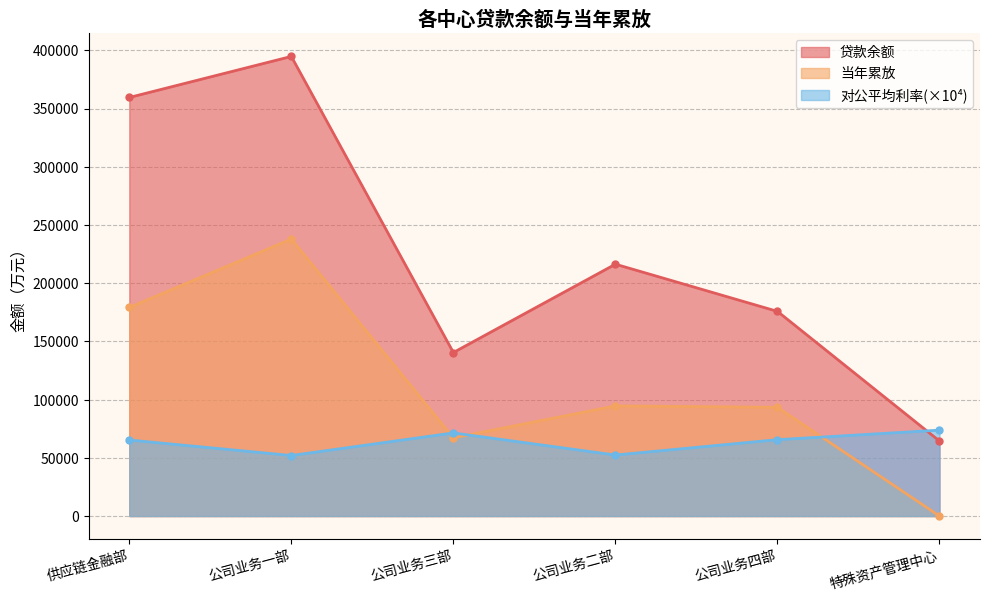

At which category does 当年累放 reach its first local valley?

公司业务三部